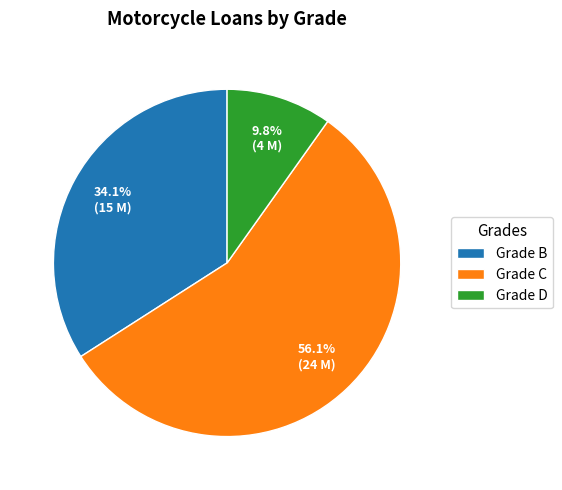

To the nearest percent, what is the average slice percentage?

33%